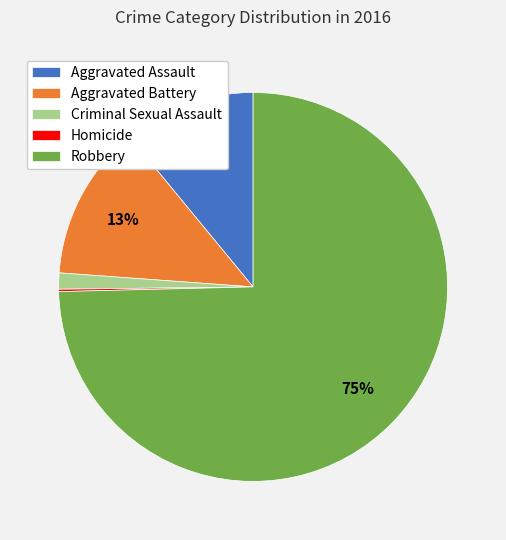

True or false: Robbery accounts for 64% of the total.

False